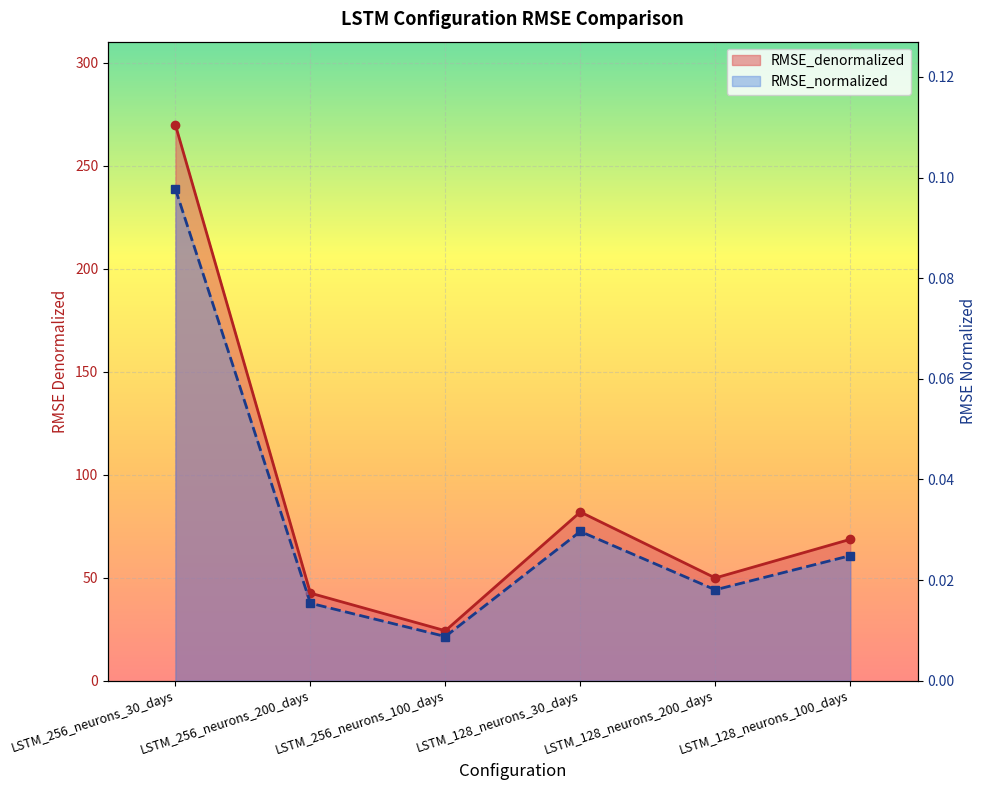

Which series has the largest total across all categories?

RMSE_denormalized